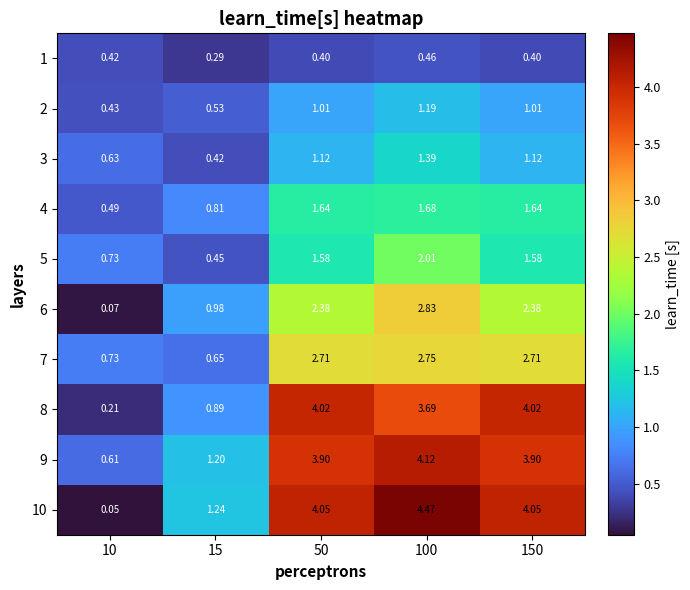

What is the total value across all series at 100?

24.6